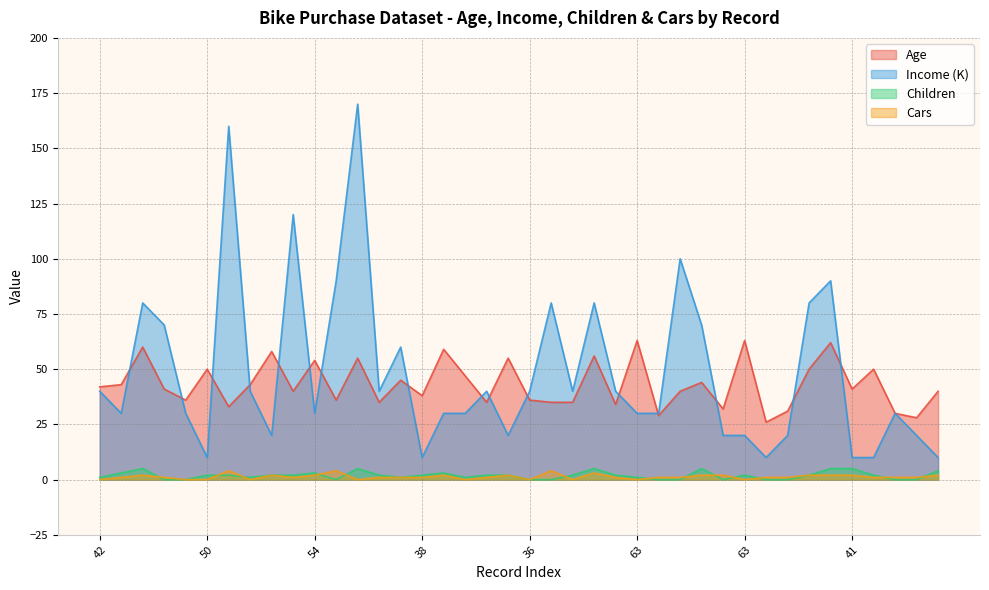

What is the total value across all series at 38?

51